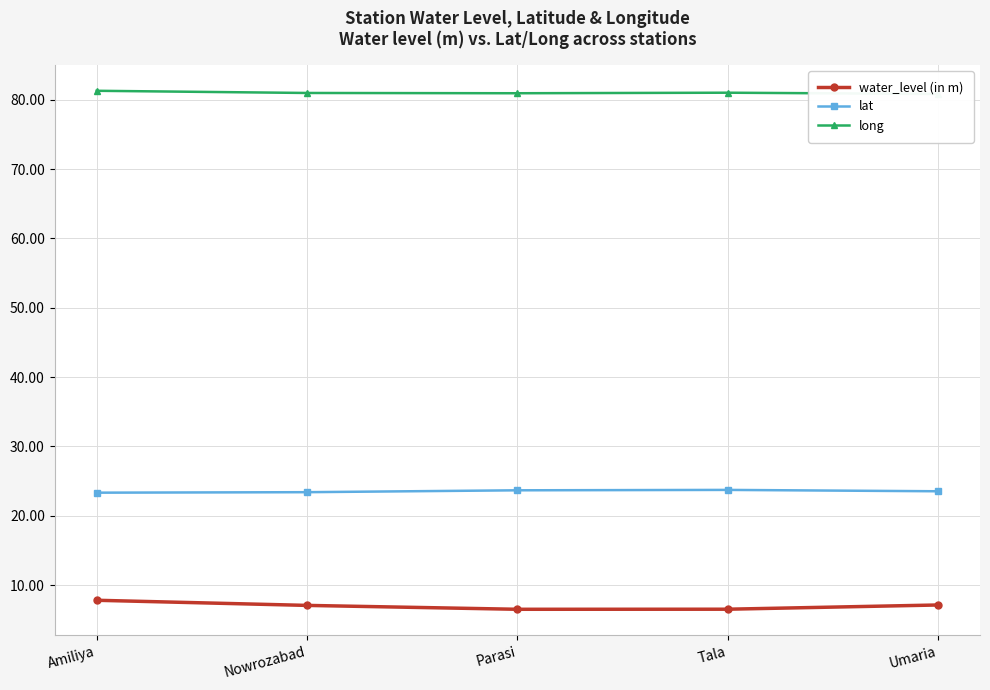

How many data points does each series have?

5